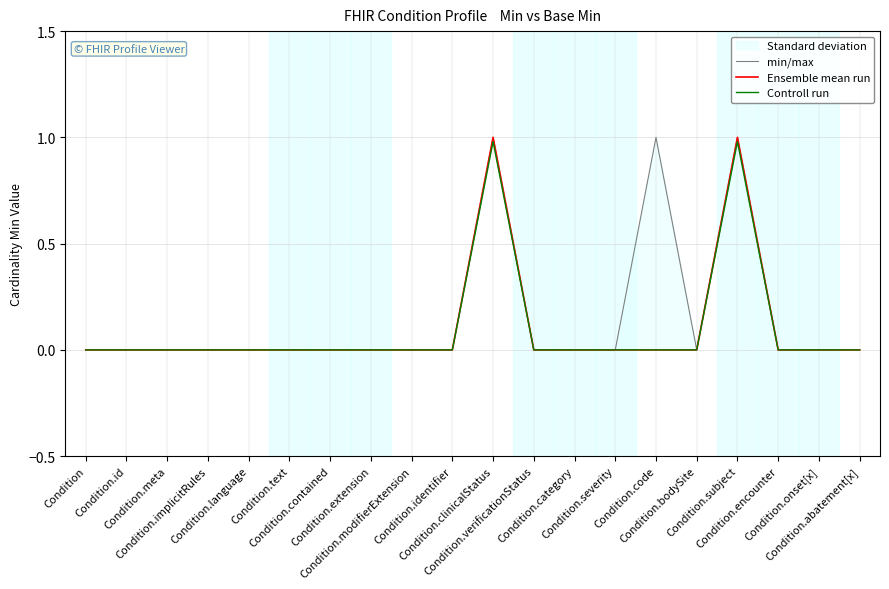

Rank the series at Condition.code from lowest to highest value.

Ensemble mean run, Controll run, min/max